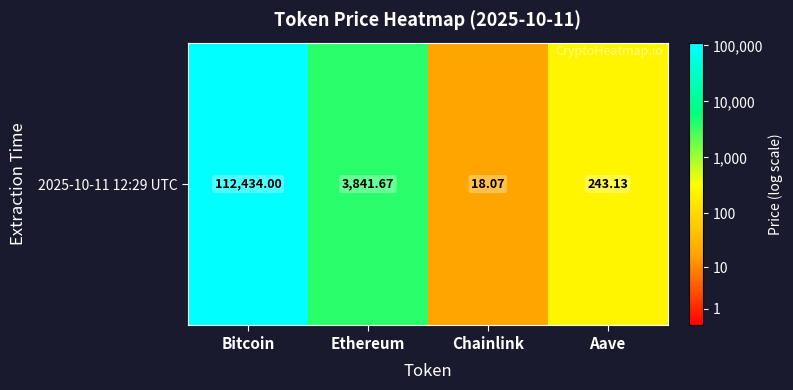

Rank the categories by value from lowest to highest.

Chainlink, Aave, Ethereum, Bitcoin